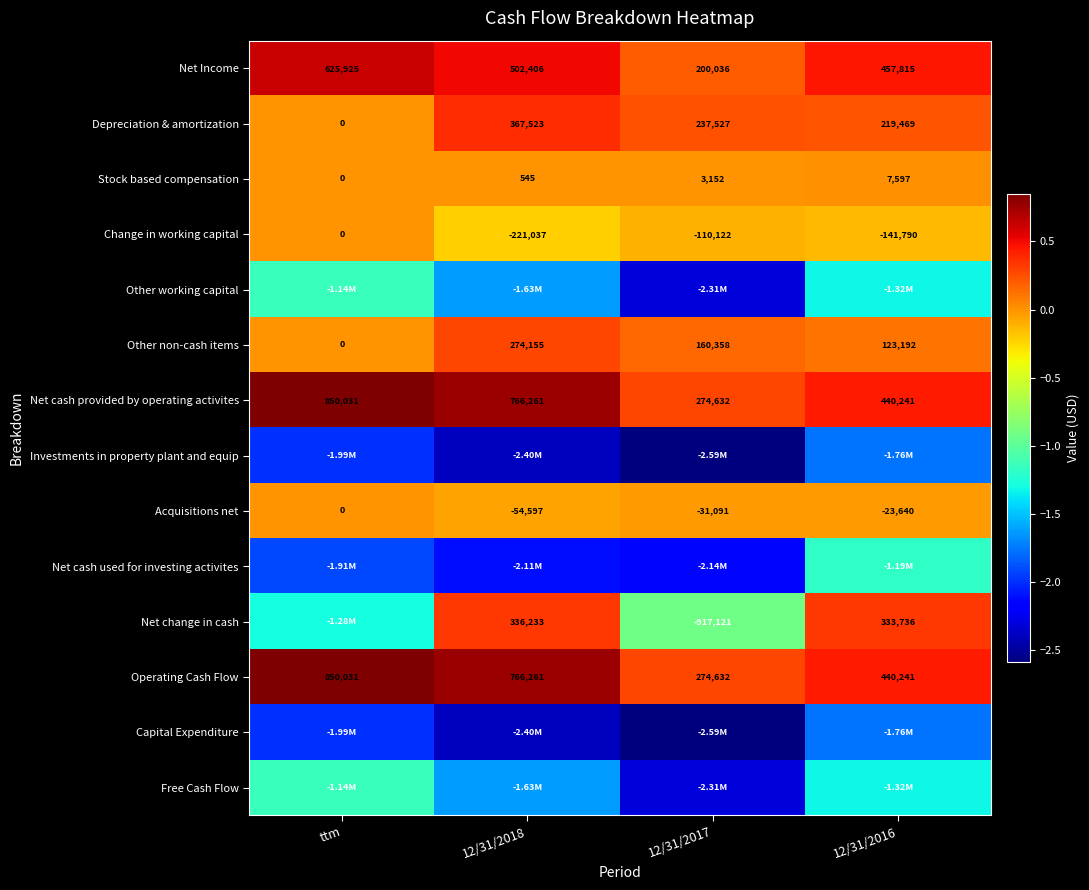

At which label does Operating Cash Flow first exceed 766261?

ttm